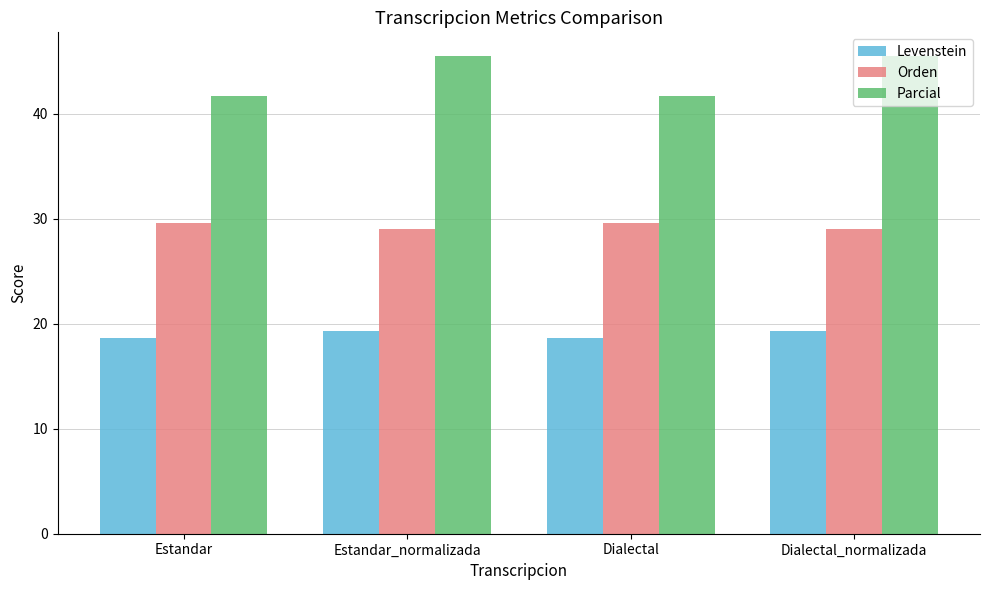

What is the total value across all series at Dialectal_normalizada?

93.8